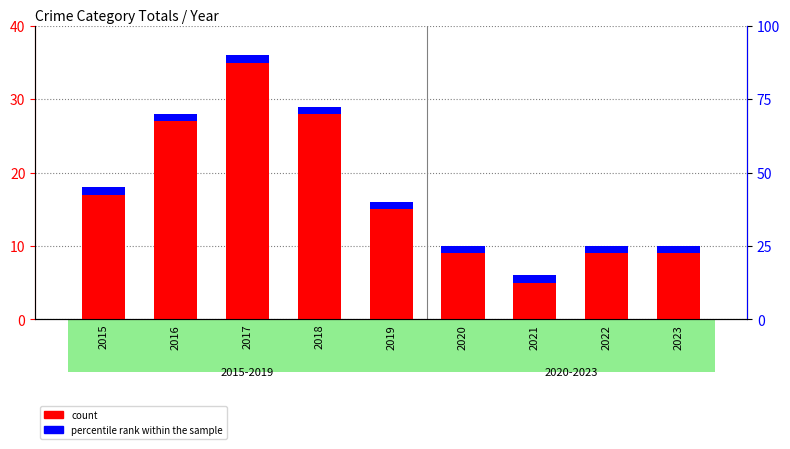

What is the lowest value of the percentile rank within the sample series?

1